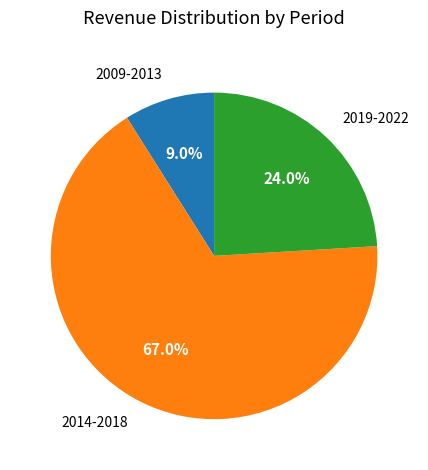

Which slice represents more than half of the pie?

2014-2018